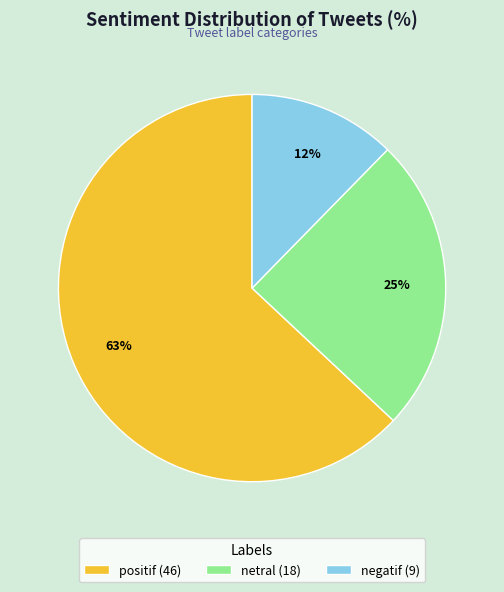

What is the largest slice in the pie chart?

positif